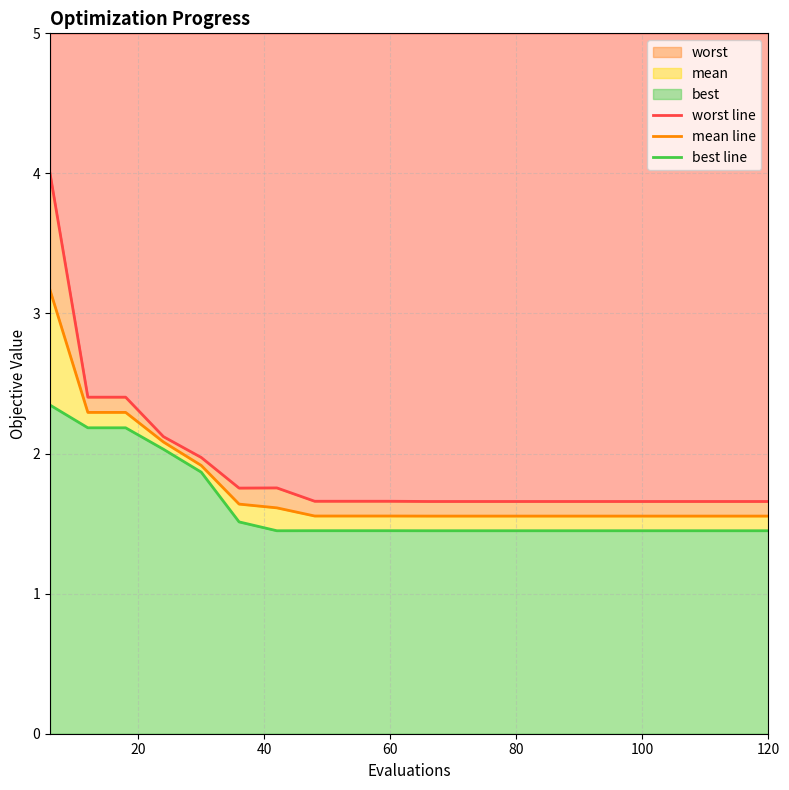

How many interior local valleys does the worst line series have?

1